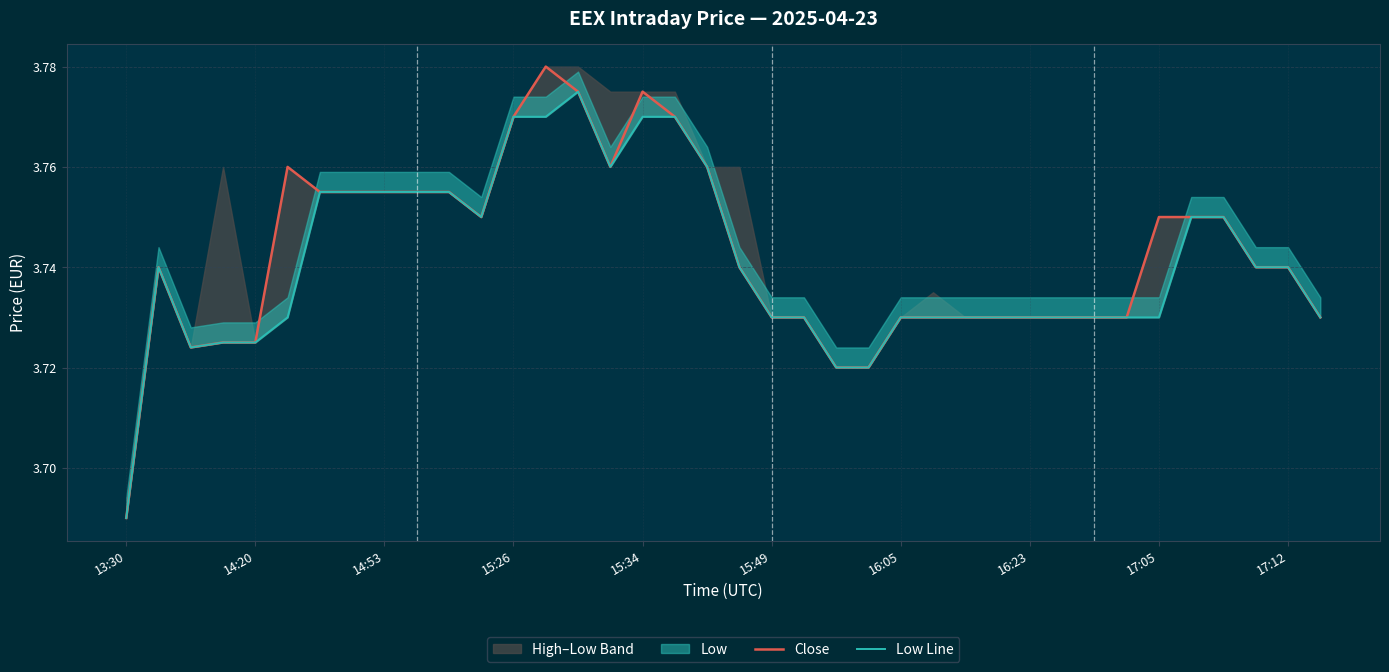

The value of Low Line at 22 is 3.7. True or false?

True